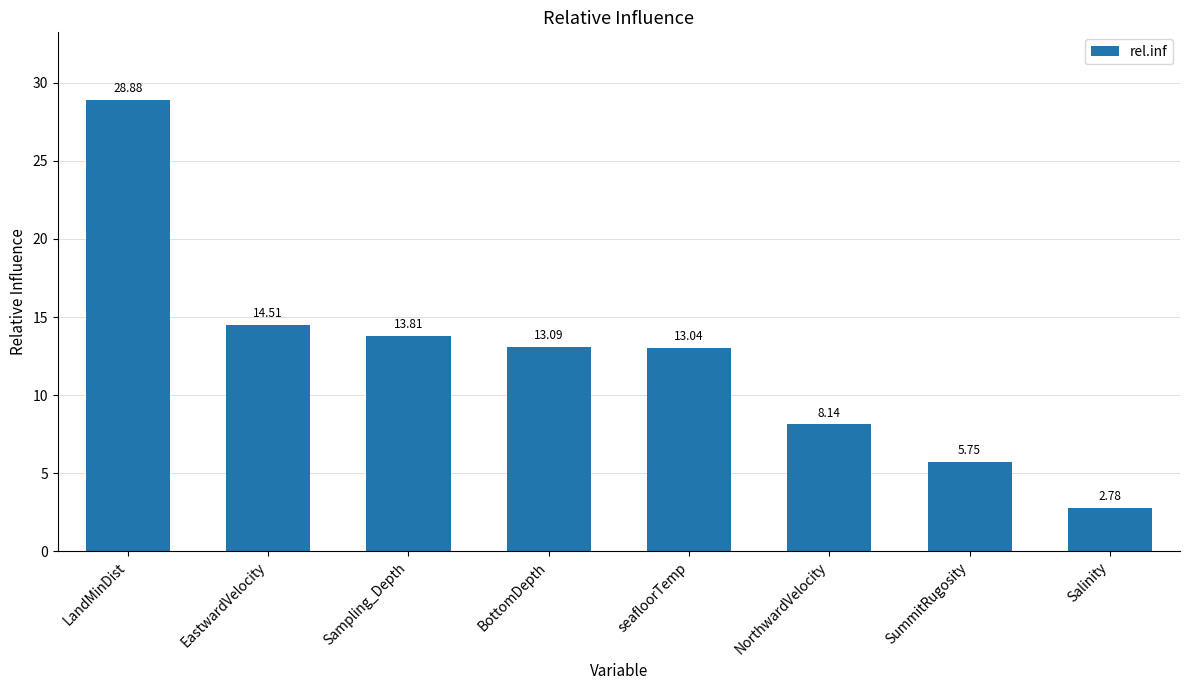

At which label is the value closest to 15?

EastwardVelocity